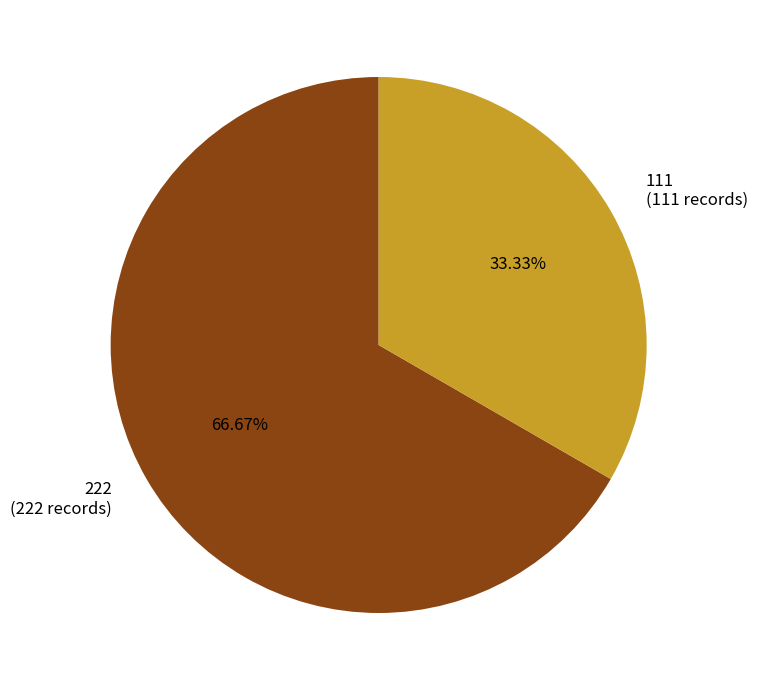

Rank the categories by value from highest to lowest.

222, 111